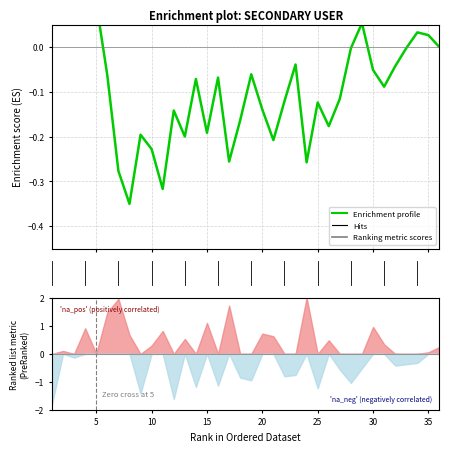

How many points are higher than both their immediate neighbors (excluding endpoints)?

10